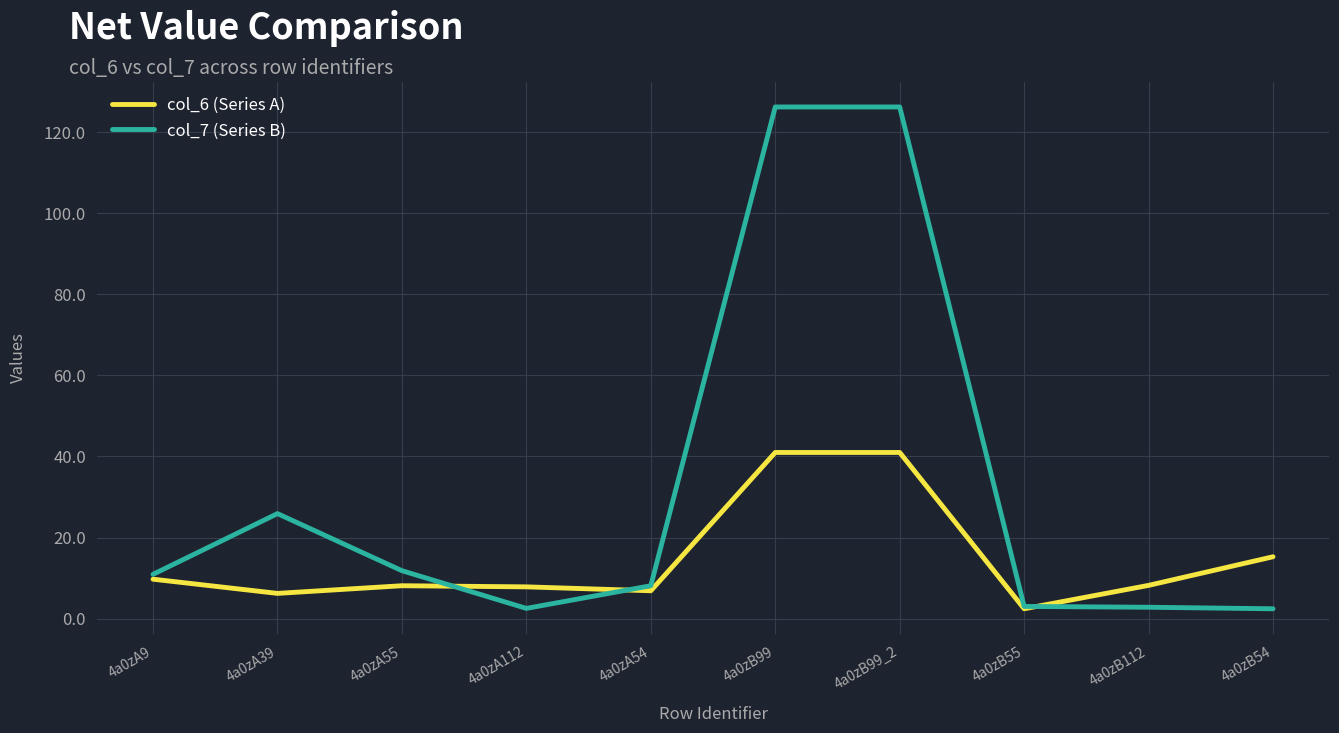

What is the difference between the highest and lowest values at 4a0zA39?

19.7